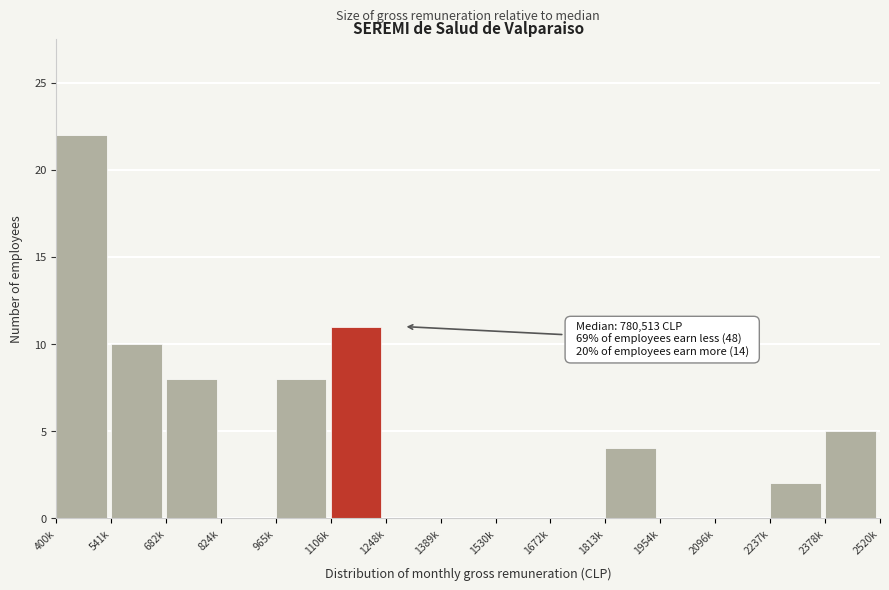

Reading right to left, list all the values displayed in this chart.

2378k=5	2237k=2	2096k=0	1954k=0	1813k=4	1672k=0	1530k=0	1389k=0	1248k=0	1106k=11	965k=8	824k=0	682k=8	541k=10	400k=22